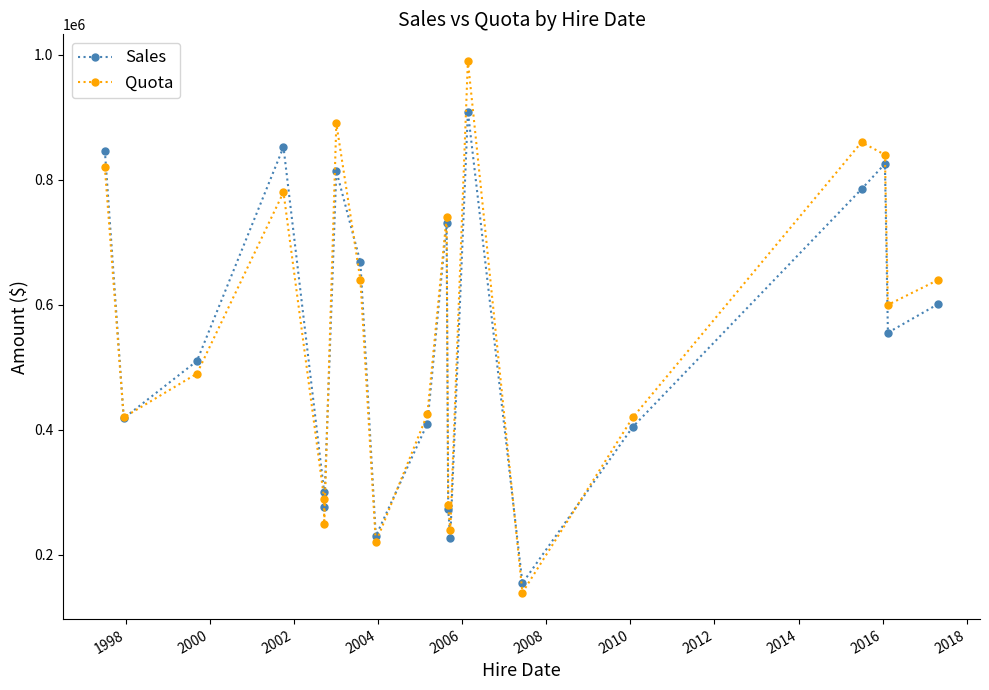

What is the minimum value for Quota?

140000